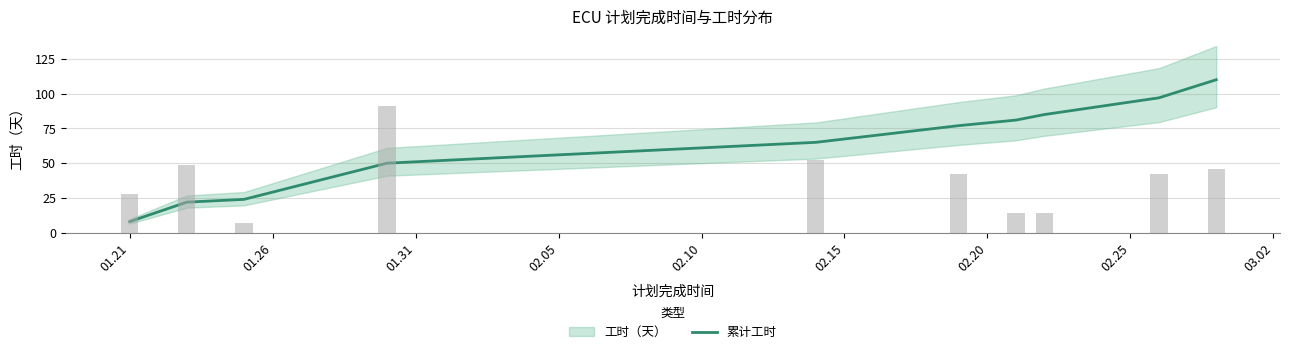

What value does the data have at 01.31, to the nearest 10?

20